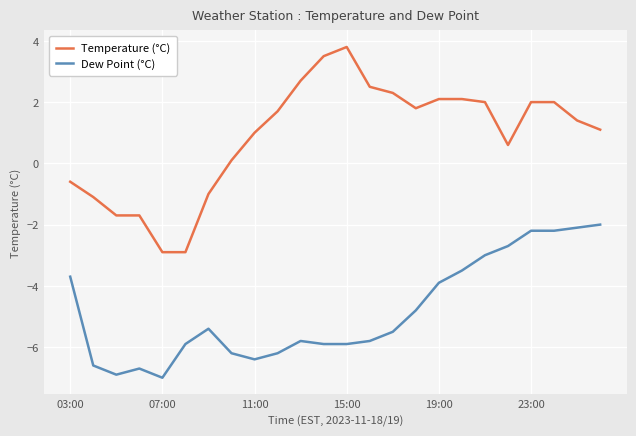

True or false: Temperature (°C) and Dew Point (°C) intersect in this chart.

False